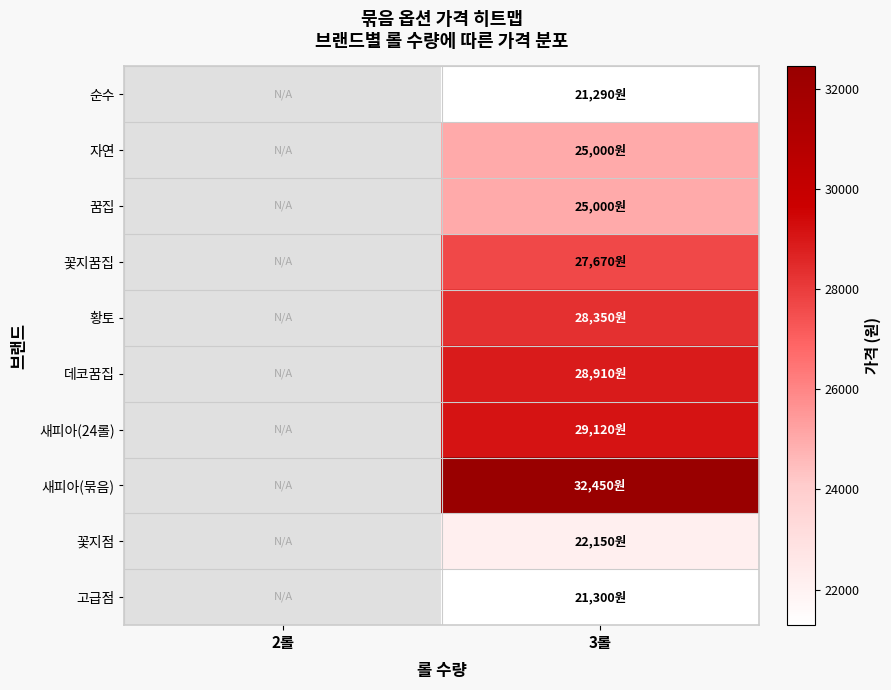

At which category does the chart reach its minimum across all series?

3롤